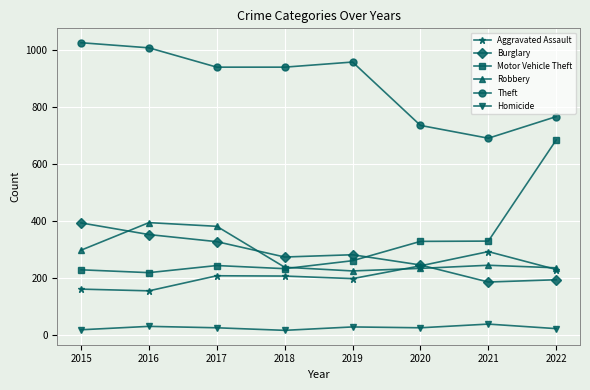

True or false: Burglary has more than 2 interior local peaks.

False